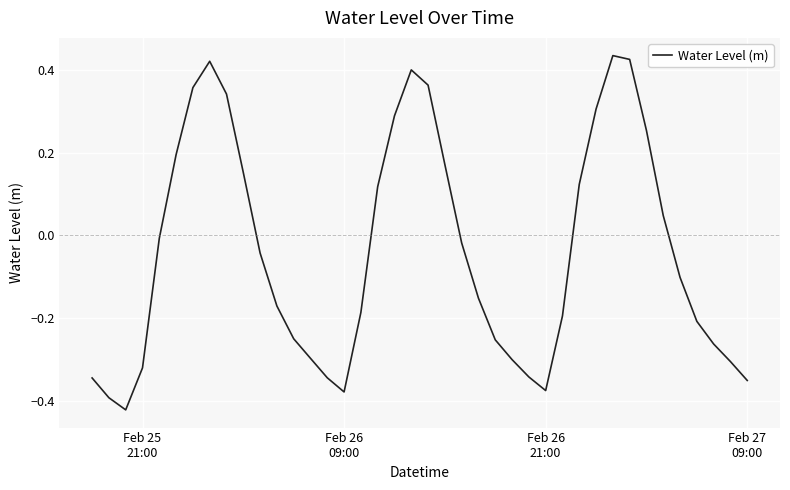

What is the difference between the maximum and minimum values?

0.9